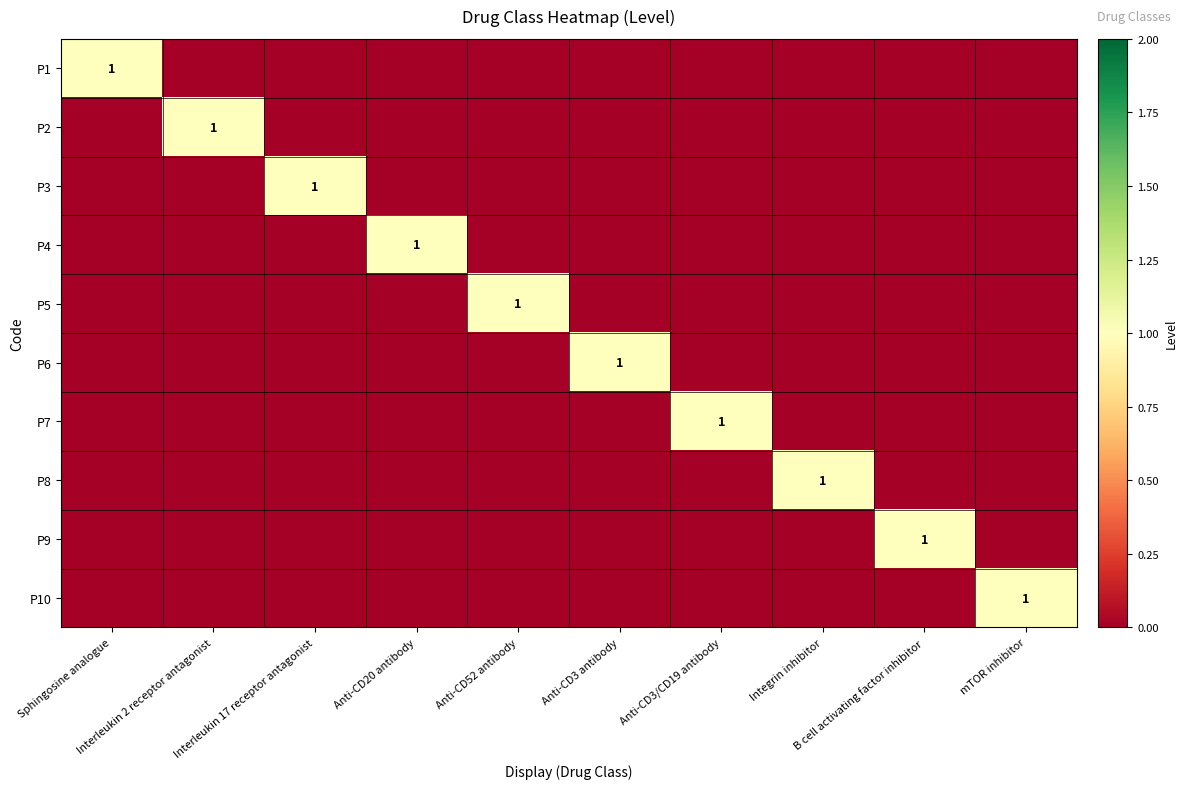

Count the number of data series in this chart.

10